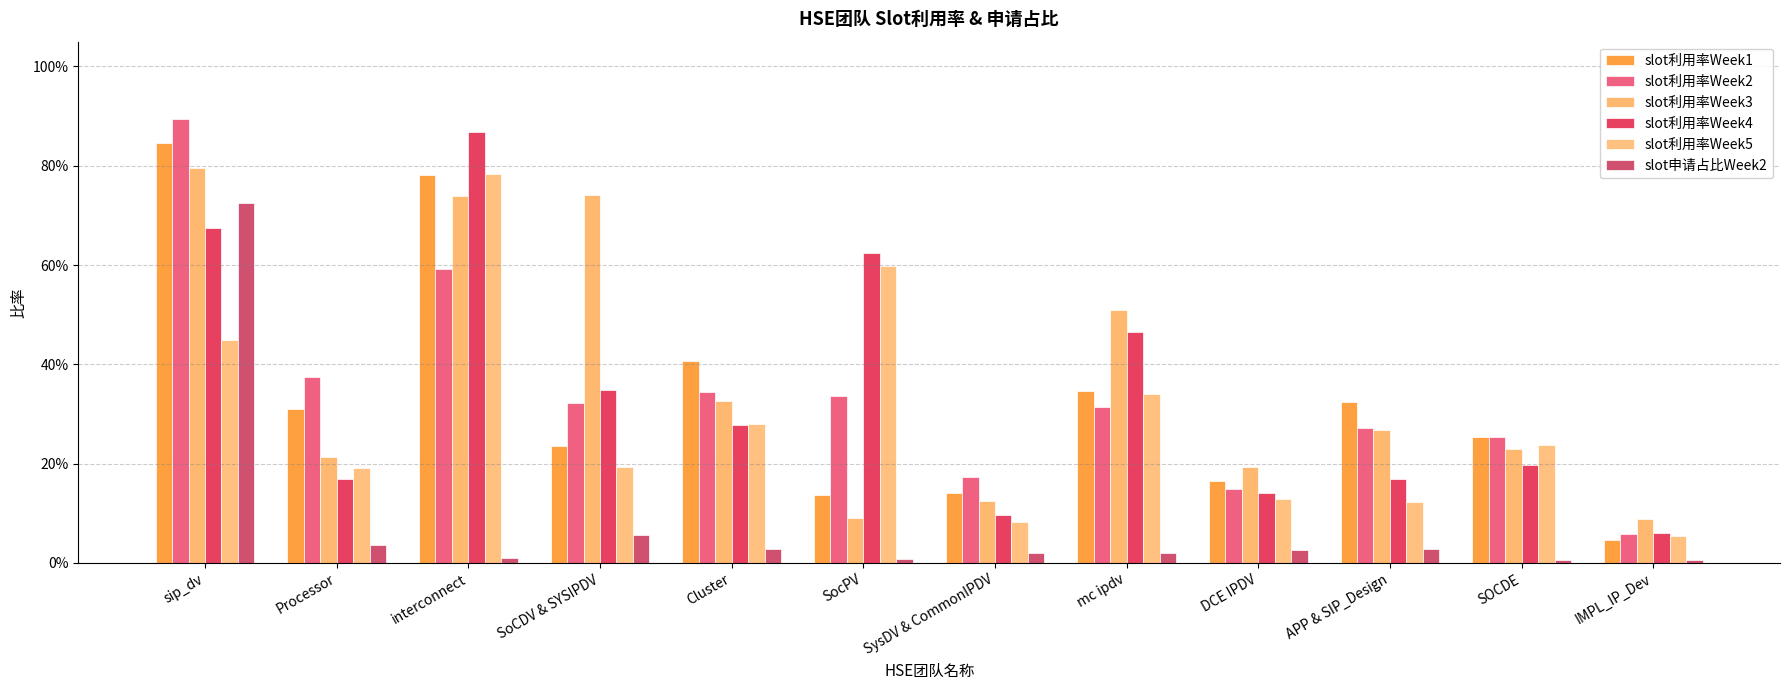

Reading left to right, list all the values displayed in this chart.

slot利用率Week1: sip_dv=0.8	Processor=0.3	interconnect=0.8	SoCDV & SYSIPDV=0.2	Cluster=0.4	SocPV=0.1	SysDV & CommonIPDV=0.1	mc ipdv=0.3	DCE IPDV=0.2	APP & SIP_Design=0.3	SOCDE=0.3	IMPL_IP_Dev=0.0
slot利用率Week2: sip_dv=0.9	Processor=0.4	interconnect=0.6	SoCDV & SYSIPDV=0.3	Cluster=0.3	SocPV=0.3	SysDV & CommonIPDV=0.2	mc ipdv=0.3	DCE IPDV=0.1	APP & SIP_Design=0.3	SOCDE=0.3	IMPL_IP_Dev=0.1
slot利用率Week3: sip_dv=0.8	Processor=0.2	interconnect=0.7	SoCDV & SYSIPDV=0.7	Cluster=0.3	SocPV=0.1	SysDV & CommonIPDV=0.1	mc ipdv=0.5	DCE IPDV=0.2	APP & SIP_Design=0.3	SOCDE=0.2	IMPL_IP_Dev=0.1
slot利用率Week4: sip_dv=0.7	Processor=0.2	interconnect=0.9	SoCDV & SYSIPDV=0.3	Cluster=0.3	SocPV=0.6	SysDV & CommonIPDV=0.1	mc ipdv=0.5	DCE IPDV=0.1	APP & SIP_Design=0.2	SOCDE=0.2	IMPL_IP_Dev=0.1
slot利用率Week5: sip_dv=0.4	Processor=0.2	interconnect=0.8	SoCDV & SYSIPDV=0.2	Cluster=0.3	SocPV=0.6	SysDV & CommonIPDV=0.1	mc ipdv=0.3	DCE IPDV=0.1	APP & SIP_Design=0.1	SOCDE=0.2	IMPL_IP_Dev=0.1
slot申请占比Week2: sip_dv=0.7	Processor=0.0	interconnect=0.0	SoCDV & SYSIPDV=0.1	Cluster=0.0	SocPV=0.0	SysDV & CommonIPDV=0.0	mc ipdv=0.0	DCE IPDV=0.0	APP & SIP_Design=0.0	SOCDE=0.0	IMPL_IP_Dev=0.0